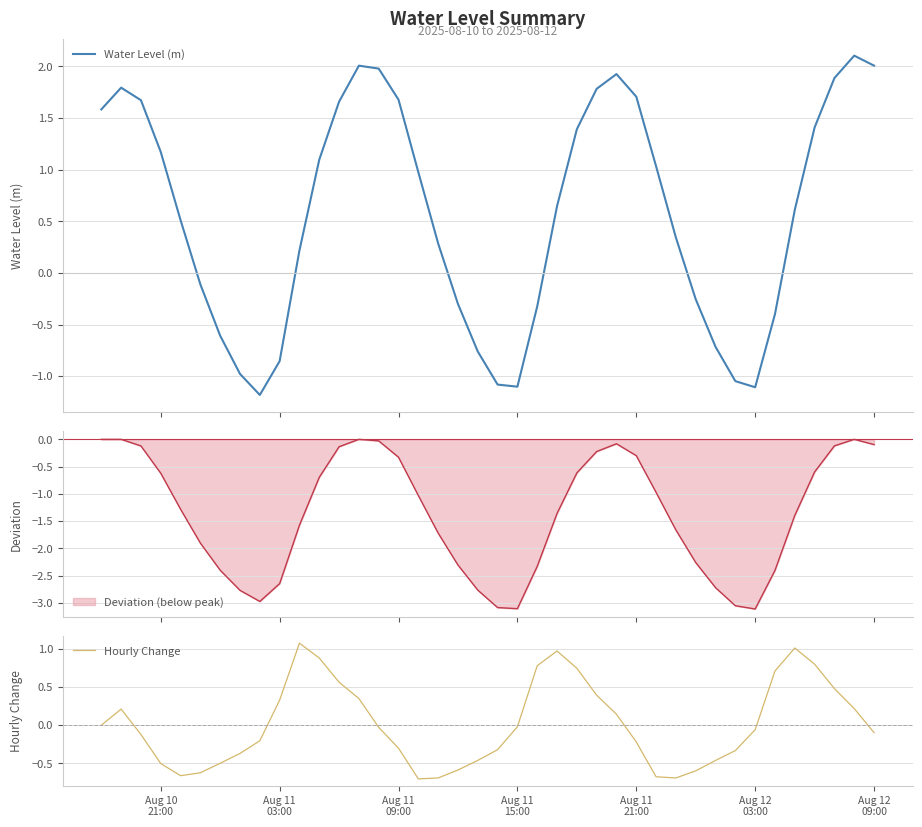

What is the minimum value for Water Level (m)?

-1.2